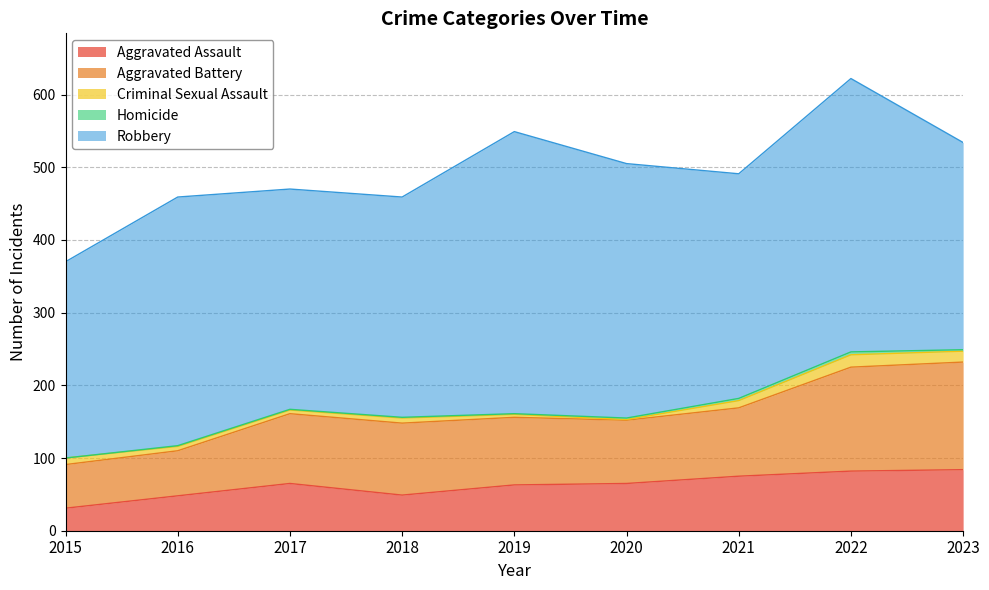

How many values in the Criminal Sexual Assault series exceed 7?

4